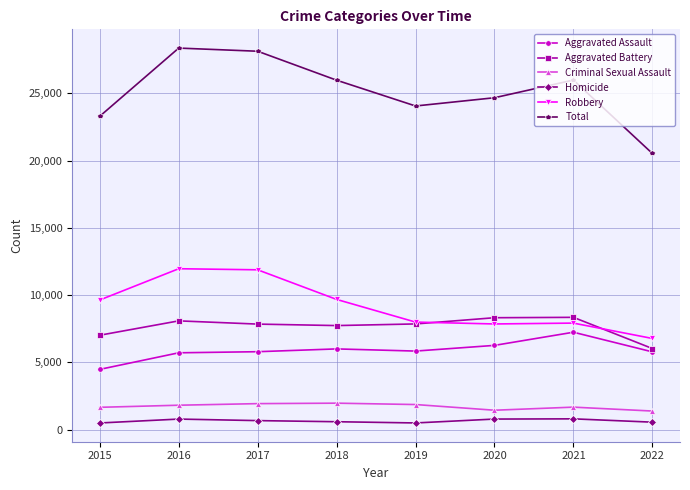

Count the number of categories in the chart.

8